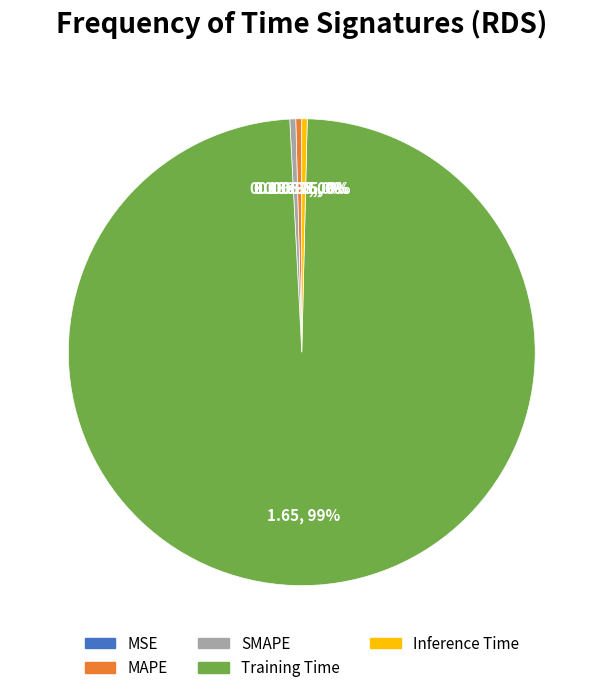

What is the largest slice in the pie chart?

Training Time